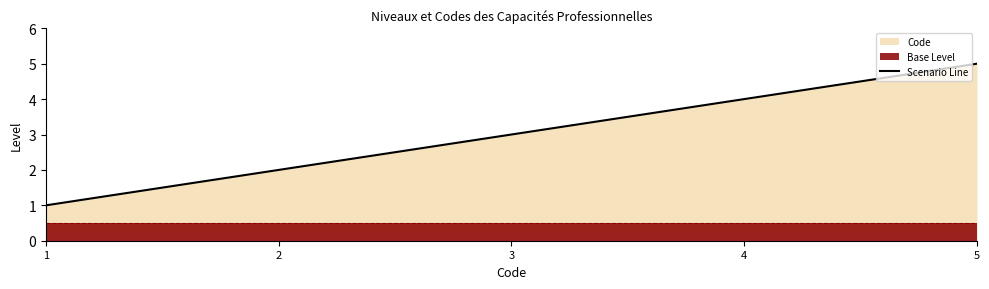

List the labels in order of value, largest first.

5, 4, 3, 2, 1